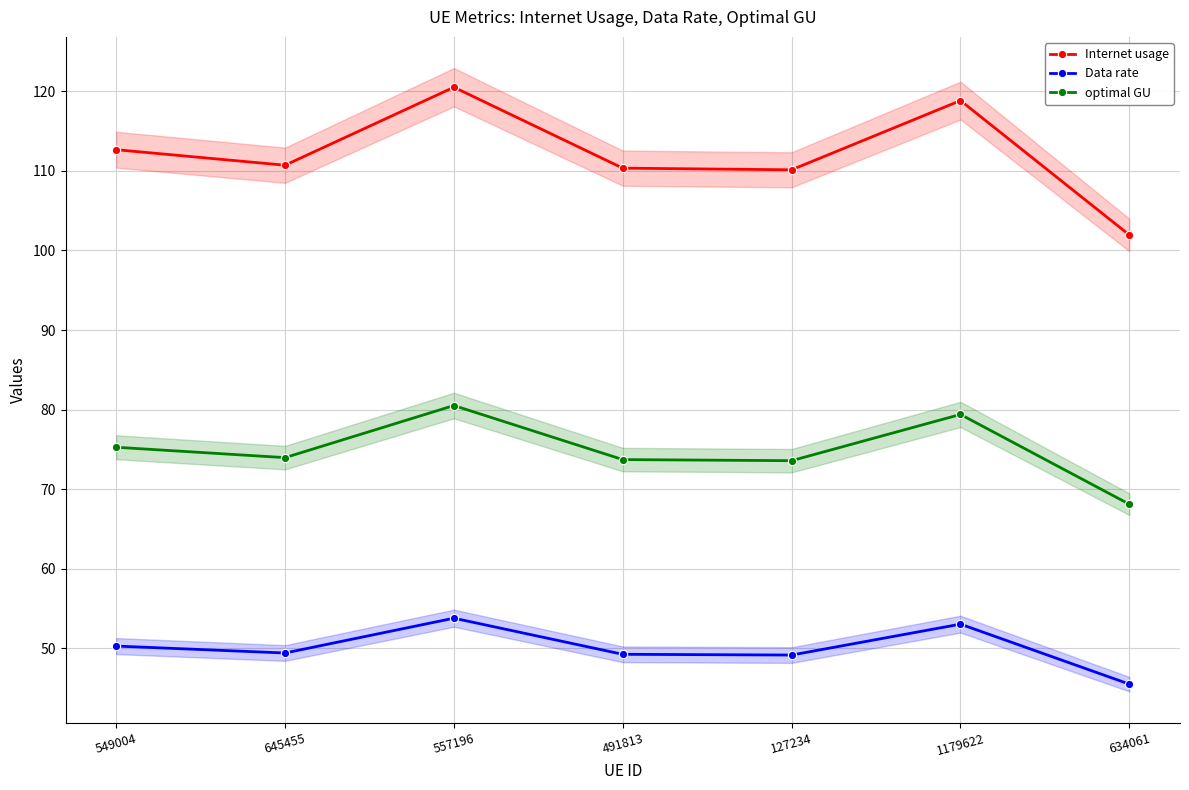

How many values in the Data rate series are below 49?

1